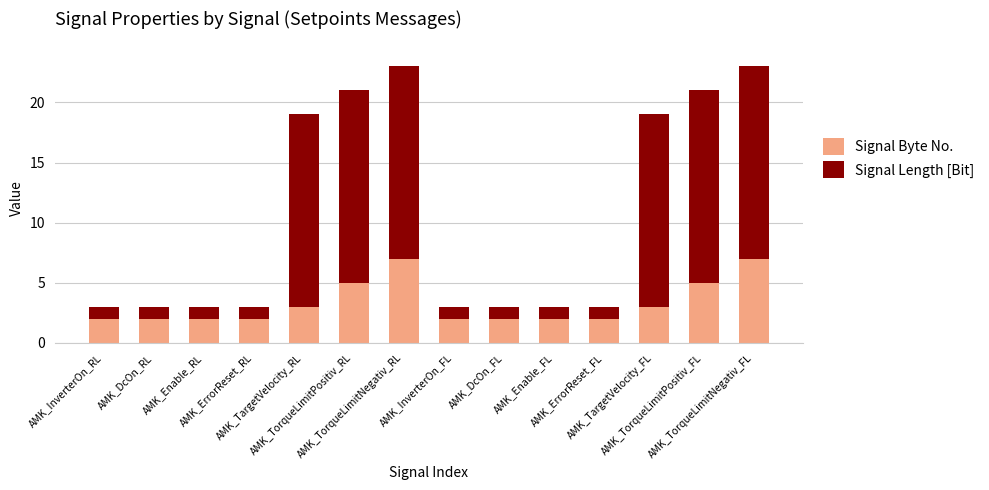

The Signal Byte No. series shows 3 at AMK_TargetVelocity_FL. True or false?

True